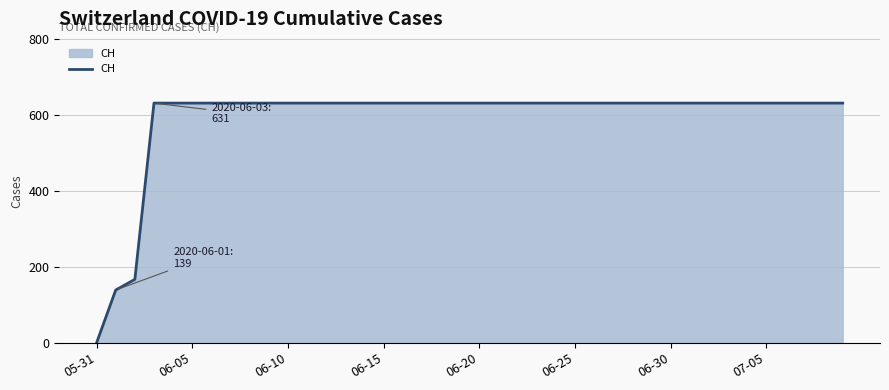

Reading left to right, list all the values displayed in this chart.

0	139	167	631	631	631	631	631	631	631	631	631	631	631	631	631	631	631	631	631	631	631	631	631	631	631	631	631	631	631	631	631	631	631	631	631	631	631	631	631